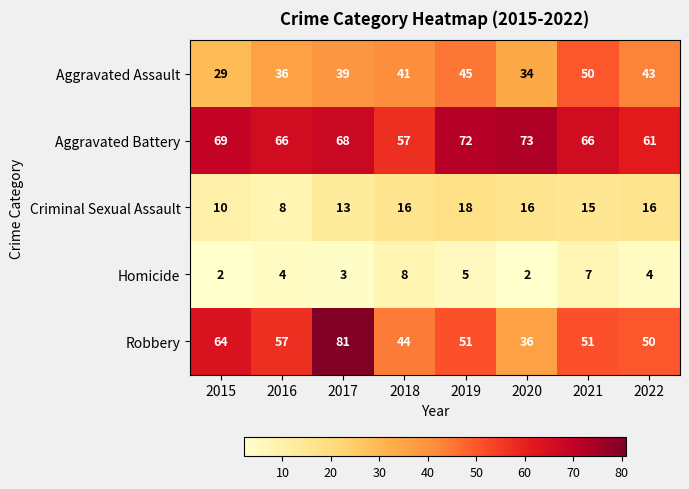

Rank the series by their maximum value, from highest to lowest.

Robbery, Aggravated Battery, Aggravated Assault, Criminal Sexual Assault, Homicide